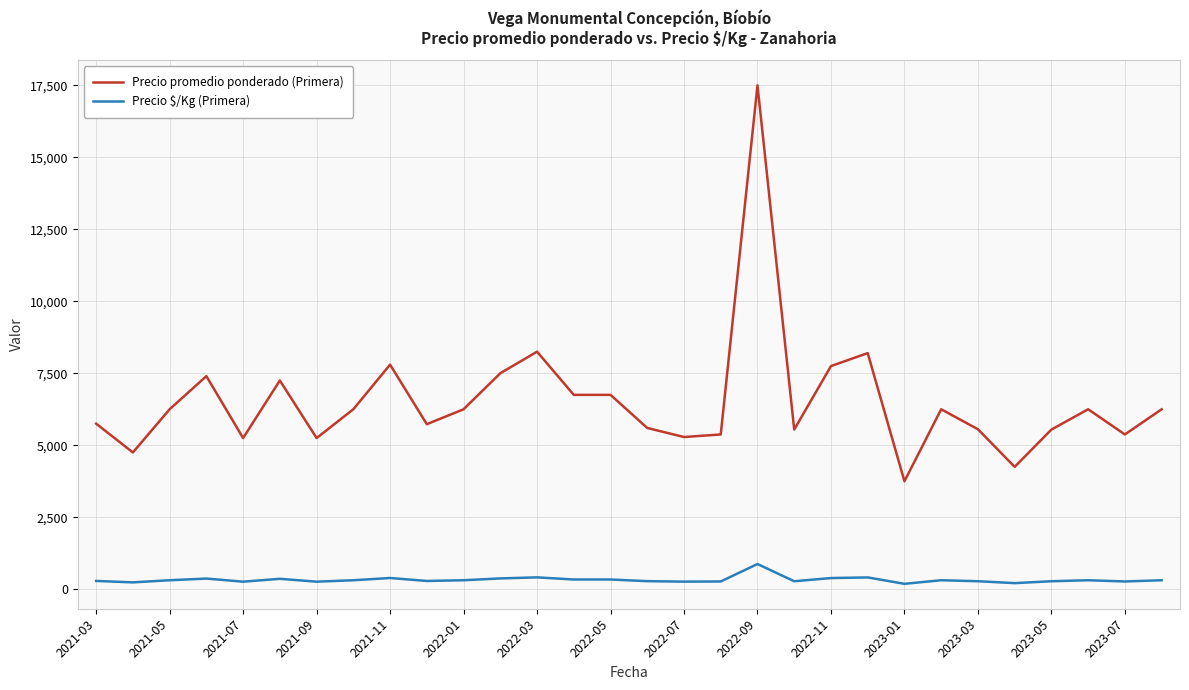

True or false: Precio $/Kg (Primera) and Precio promedio ponderado (Primera) cross at least once.

False